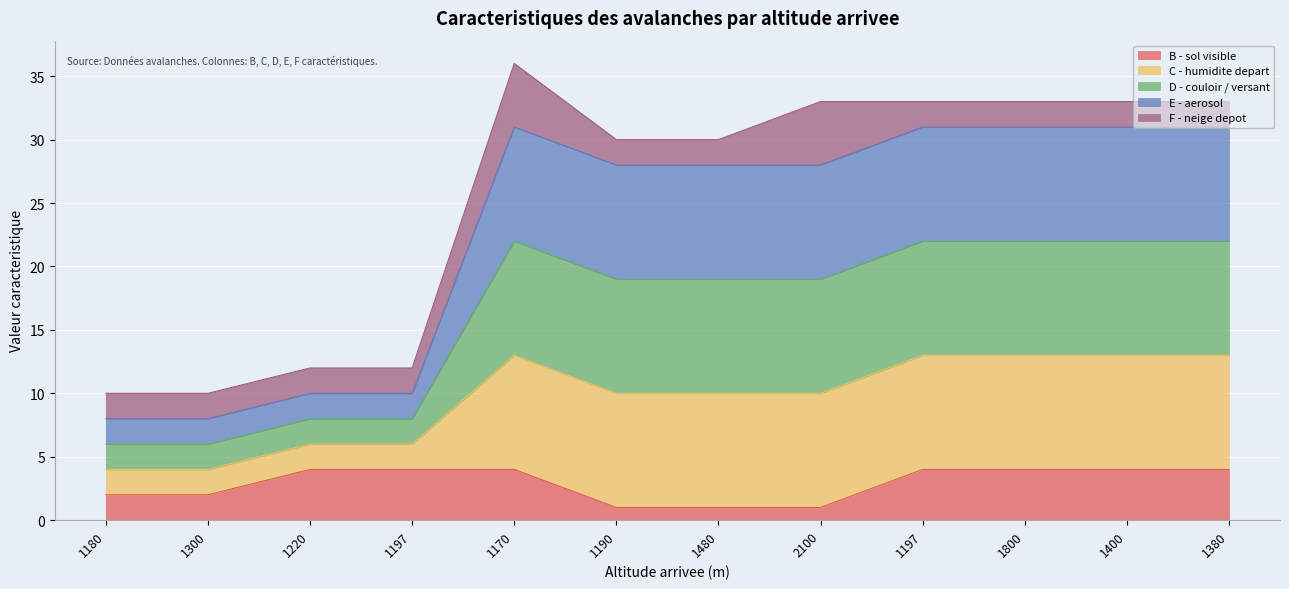

What is the difference between the highest and lowest values at 2100?

32